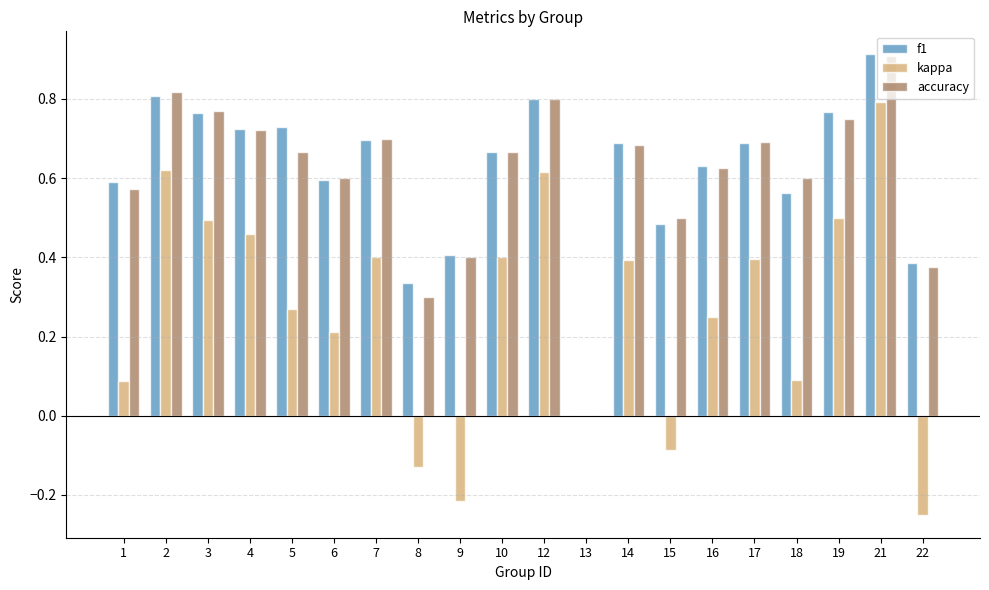

What is the total value across all series at 12?

2.2